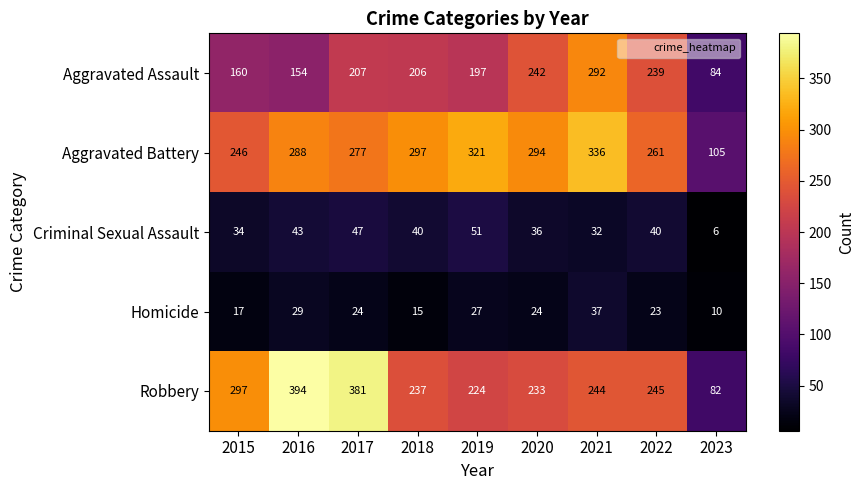

How many distinct data groups are displayed?

5